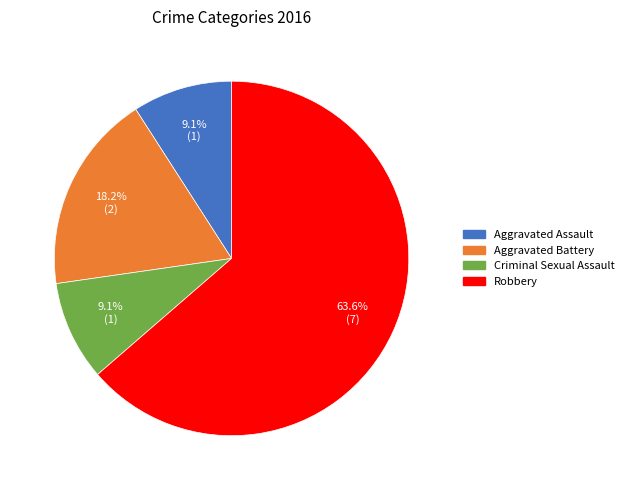

Which category has the biggest portion of the pie?

Robbery